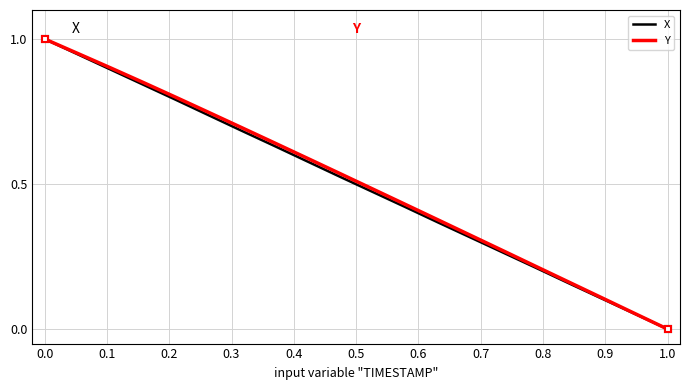

Reading left to right, transcribe all the data shown in this chart.

X: 1.0	0.9	0.9	0.8	0.8	0.7	0.7	0.6	0.6	0.5	0.5	0.4	0.4	0.3	0.3	0.2	0.2	0.1	0.1	0.0
Y: 1.0	1.0	0.9	0.9	0.8	0.7	0.7	0.6	0.6	0.5	0.5	0.4	0.4	0.3	0.3	0.2	0.2	0.1	0.1	0.0